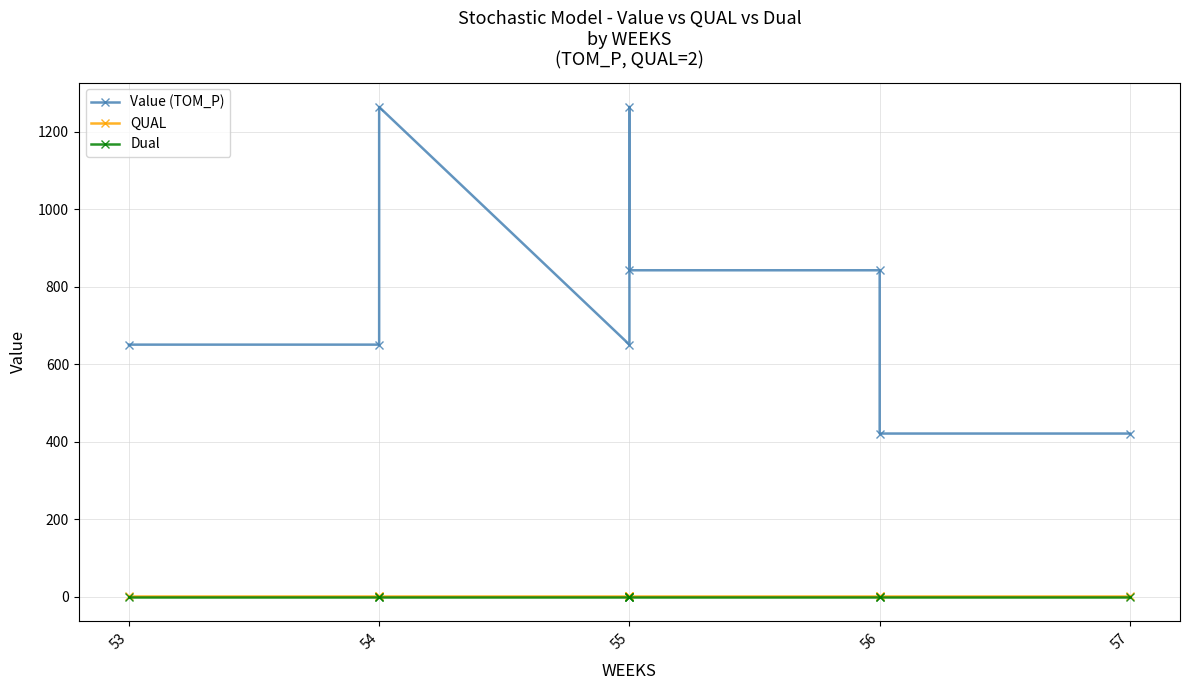

Which series has the largest range (max minus min)?

Value (TOM_P)